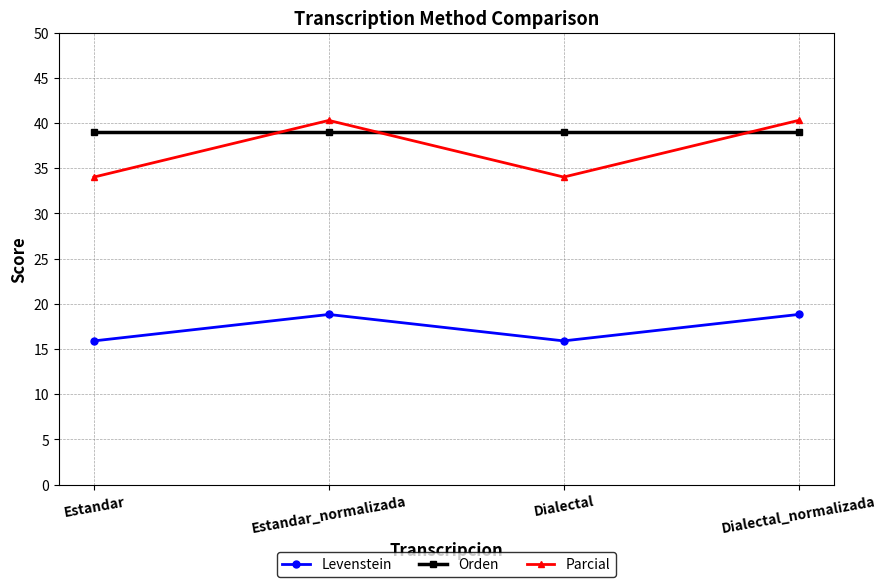

True or false: Levenstein and Orden cross at least once.

False